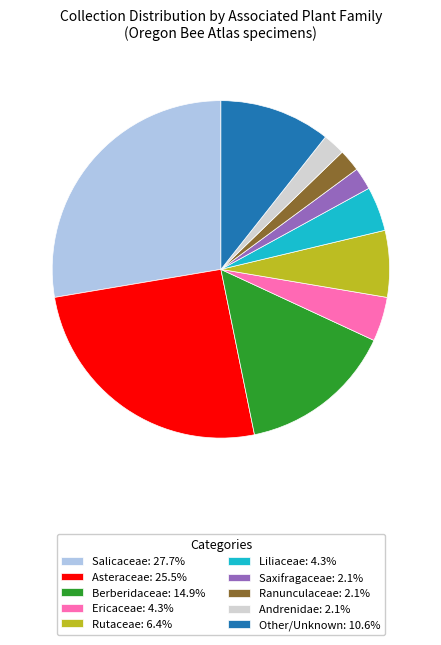

Do Ericaceae: 4.3% and Berberidaceae: 14.9% together represent more than half of the pie?

No